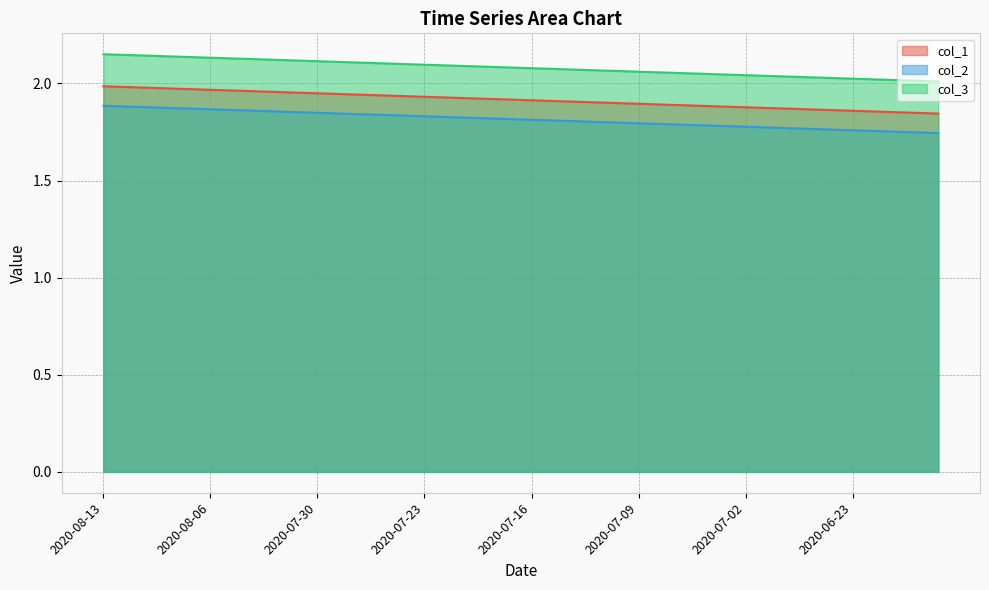

True or false: col_3 and col_1 intersect in this chart.

False